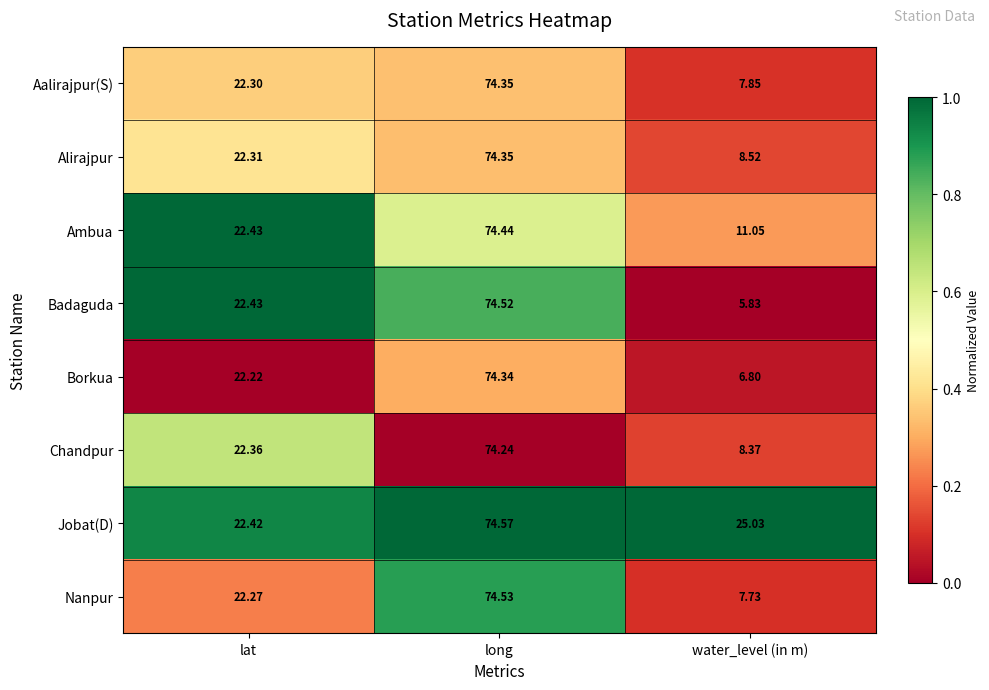

What is the difference between the highest and lowest values at long?

0.3